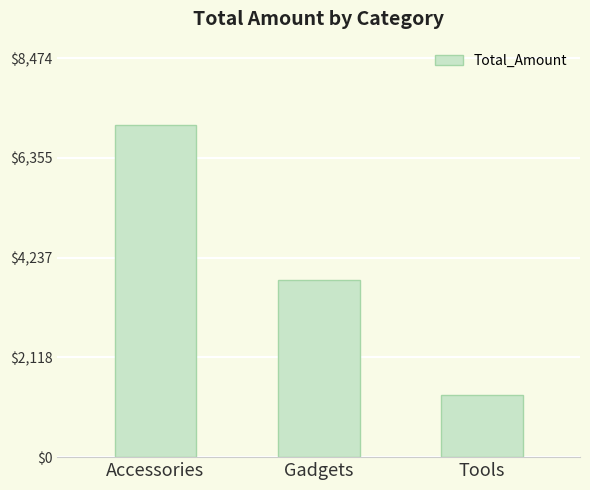

Rank the categories by value from highest to lowest.

Accessories, Gadgets, Tools